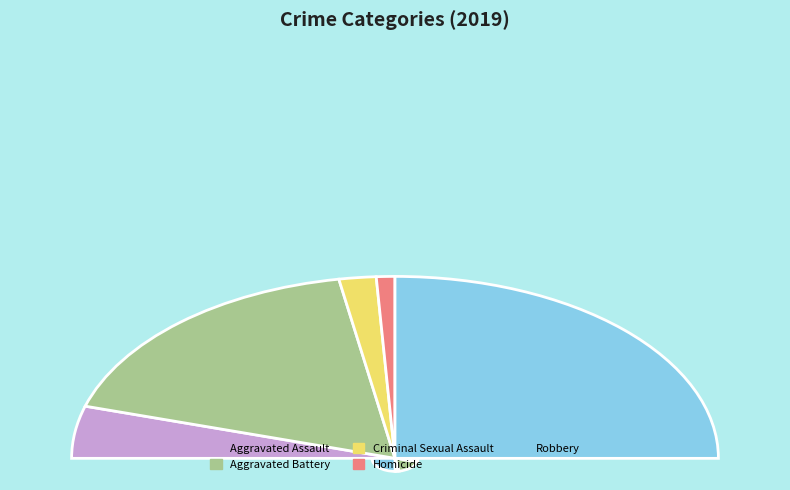

Rank the categories by value from lowest to highest.

Homicide, Criminal Sexual Assault, Aggravated Assault, Aggravated Battery, Robbery